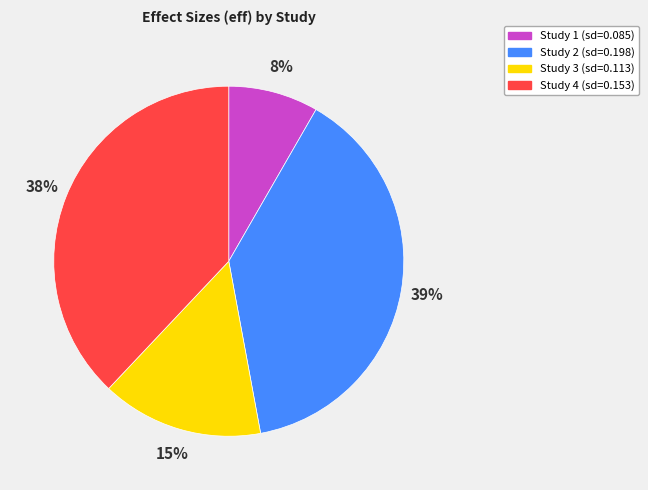

Does any single category account for the majority?

No